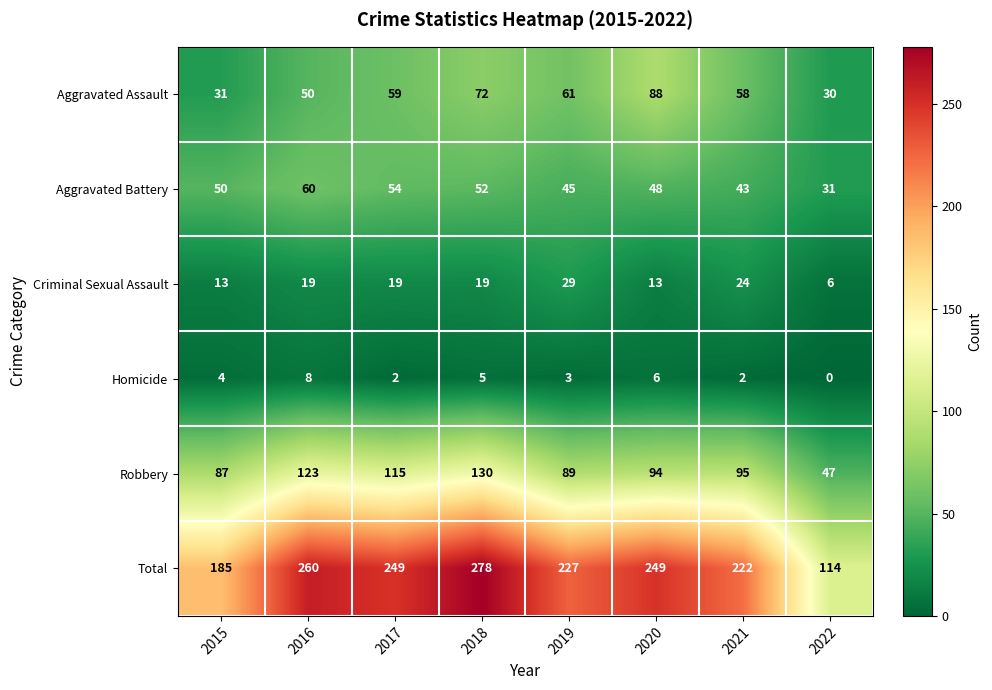

At how many categories does at least one series exceed 20?

8